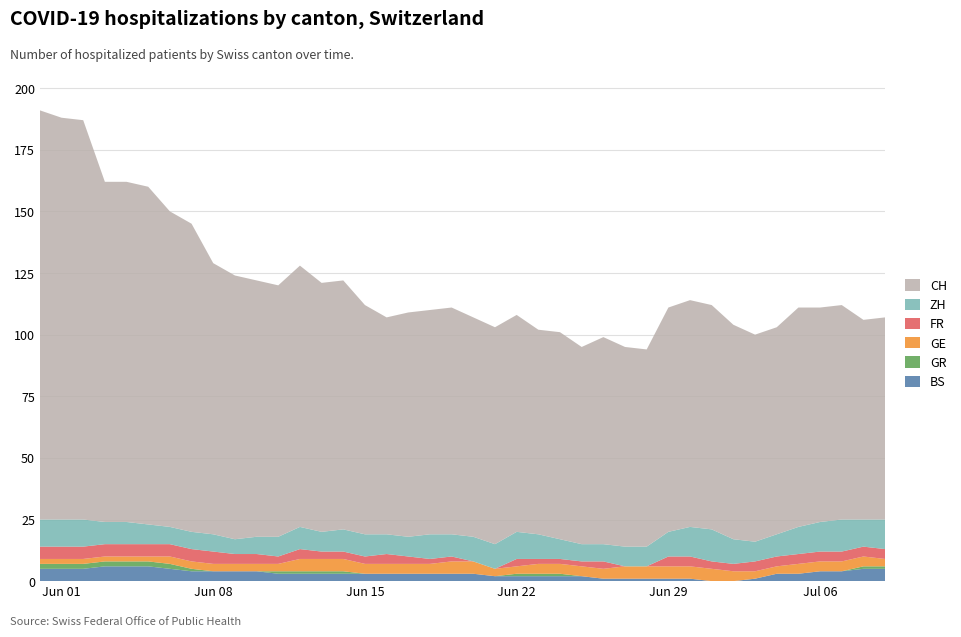

Reading left to right, what are all the values shown in this chart?

BS: 2020-05-31=5	2020-06-01=5	2020-06-02=5	2020-06-03=6	2020-06-04=6	2020-06-05=6	2020-06-06=5	2020-06-07=4	2020-06-08=4	2020-06-09=4	2020-06-10=4	2020-06-11=3	2020-06-12=3	2020-06-13=3	2020-06-14=3	2020-06-15=3	2020-06-16=3	2020-06-17=3	2020-06-18=3	2020-06-19=3	2020-06-20=3	2020-06-21=2	2020-06-22=2	2020-06-23=2	2020-06-24=2	2020-06-25=2	2020-06-26=1	2020-06-27=1	2020-06-28=1	2020-06-29=1	2020-06-30=1	2020-07-01=0	2020-07-02=0	2020-07-03=1	2020-07-04=3	2020-07-05=3	2020-07-06=4	2020-07-07=4	2020-07-08=5	2020-07-09=5
GR: 2020-05-31=2	2020-06-01=2	2020-06-02=2	2020-06-03=2	2020-06-04=2	2020-06-05=2	2020-06-06=2	2020-06-07=1	2020-06-08=0	2020-06-09=0	2020-06-10=0	2020-06-11=1	2020-06-12=1	2020-06-13=1	2020-06-14=1	2020-06-15=0	2020-06-16=0	2020-06-17=0	2020-06-18=0	2020-06-19=0	2020-06-20=0	2020-06-21=0	2020-06-22=1	2020-06-23=1	2020-06-24=1	2020-06-25=0	2020-06-26=0	2020-06-27=0	2020-06-28=0	2020-06-29=0	2020-06-30=0	2020-07-01=0	2020-07-02=0	2020-07-03=0	2020-07-04=0	2020-07-05=0	2020-07-06=0	2020-07-07=0	2020-07-08=1	2020-07-09=1
GE: 2020-05-31=2	2020-06-01=2	2020-06-02=2	2020-06-03=2	2020-06-04=2	2020-06-05=2	2020-06-06=3	2020-06-07=3	2020-06-08=3	2020-06-09=3	2020-06-10=3	2020-06-11=3	2020-06-12=5	2020-06-13=5	2020-06-14=5	2020-06-15=4	2020-06-16=4	2020-06-17=4	2020-06-18=4	2020-06-19=5	2020-06-20=5	2020-06-21=3	2020-06-22=3	2020-06-23=4	2020-06-24=4	2020-06-25=4	2020-06-26=4	2020-06-27=5	2020-06-28=5	2020-06-29=5	2020-06-30=5	2020-07-01=5	2020-07-02=4	2020-07-03=3	2020-07-04=3	2020-07-05=4	2020-07-06=4	2020-07-07=4	2020-07-08=4	2020-07-09=3
FR: 2020-05-31=5	2020-06-01=5	2020-06-02=5	2020-06-03=5	2020-06-04=5	2020-06-05=5	2020-06-06=5	2020-06-07=5	2020-06-08=5	2020-06-09=4	2020-06-10=4	2020-06-11=3	2020-06-12=4	2020-06-13=3	2020-06-14=3	2020-06-15=3	2020-06-16=4	2020-06-17=3	2020-06-18=2	2020-06-19=2	2020-06-20=0	2020-06-21=0	2020-06-22=3	2020-06-23=2	2020-06-24=2	2020-06-25=2	2020-06-26=3	2020-06-27=0	2020-06-28=0	2020-06-29=4	2020-06-30=4	2020-07-01=3	2020-07-02=3	2020-07-03=4	2020-07-04=4	2020-07-05=4	2020-07-06=4	2020-07-07=4	2020-07-08=4	2020-07-09=4
ZH: 2020-05-31=11	2020-06-01=11	2020-06-02=11	2020-06-03=9	2020-06-04=9	2020-06-05=8	2020-06-06=7	2020-06-07=7	2020-06-08=7	2020-06-09=6	2020-06-10=7	2020-06-11=8	2020-06-12=9	2020-06-13=8	2020-06-14=9	2020-06-15=9	2020-06-16=8	2020-06-17=8	2020-06-18=10	2020-06-19=9	2020-06-20=10	2020-06-21=10	2020-06-22=11	2020-06-23=10	2020-06-24=8	2020-06-25=7	2020-06-26=7	2020-06-27=8	2020-06-28=8	2020-06-29=10	2020-06-30=12	2020-07-01=13	2020-07-02=10	2020-07-03=8	2020-07-04=9	2020-07-05=11	2020-07-06=12	2020-07-07=13	2020-07-08=11	2020-07-09=12
CH: 2020-05-31=166	2020-06-01=163	2020-06-02=162	2020-06-03=138	2020-06-04=138	2020-06-05=137	2020-06-06=128	2020-06-07=125	2020-06-08=110	2020-06-09=107	2020-06-10=104	2020-06-11=102	2020-06-12=106	2020-06-13=101	2020-06-14=101	2020-06-15=93	2020-06-16=88	2020-06-17=91	2020-06-18=91	2020-06-19=92	2020-06-20=89	2020-06-21=88	2020-06-22=88	2020-06-23=83	2020-06-24=84	2020-06-25=80	2020-06-26=84	2020-06-27=81	2020-06-28=80	2020-06-29=91	2020-06-30=92	2020-07-01=91	2020-07-02=87	2020-07-03=84	2020-07-04=84	2020-07-05=89	2020-07-06=87	2020-07-07=87	2020-07-08=81	2020-07-09=82